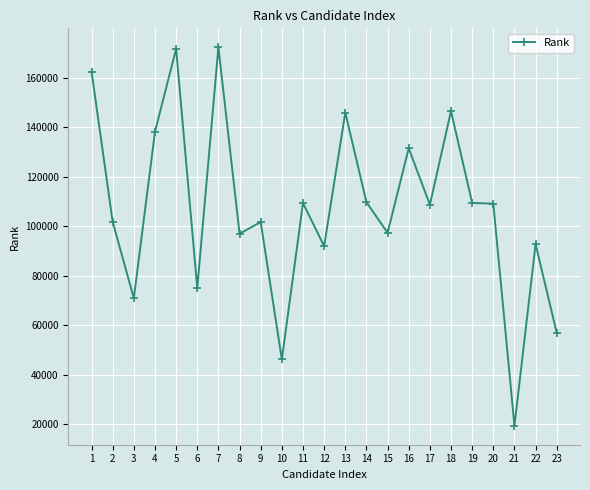

What is the difference between the maximum and minimum values?

152856